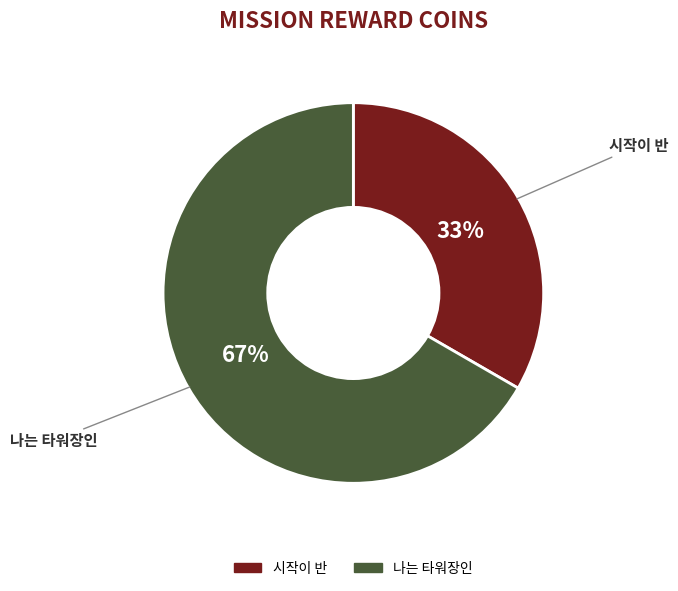

Between 나는 타워장인 and 시작이 반, which is larger?

나는 타워장인